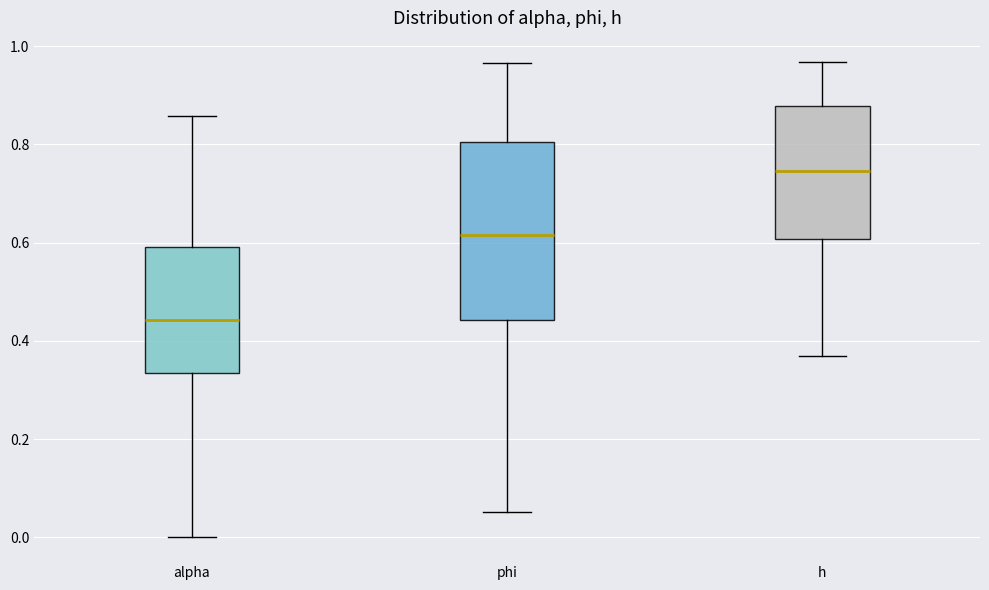

Reading left to right, read every box against the y-axis: the position of its median line, the range the box covers, and the ends of its whiskers. The values are not printed on the chart, so give them approximately, as read against the axis.

alpha: median 0.44, box 0.34 to 0.60, whiskers 0.00 to 0.86
phi: median 0.62, box 0.44 to 0.80, whiskers 0.06 to 0.96
h: median 0.74, box 0.60 to 0.88, whiskers 0.36 to 0.96